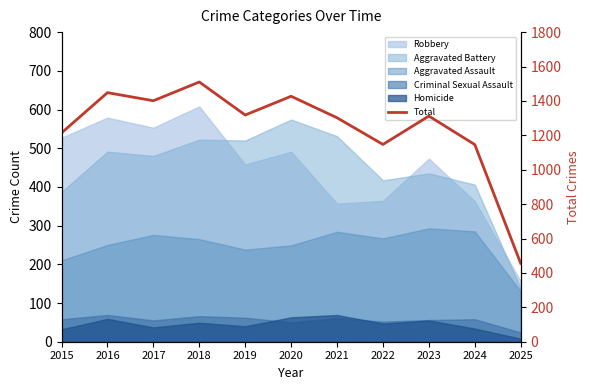

Where is the data nearest to the value 982?

2024